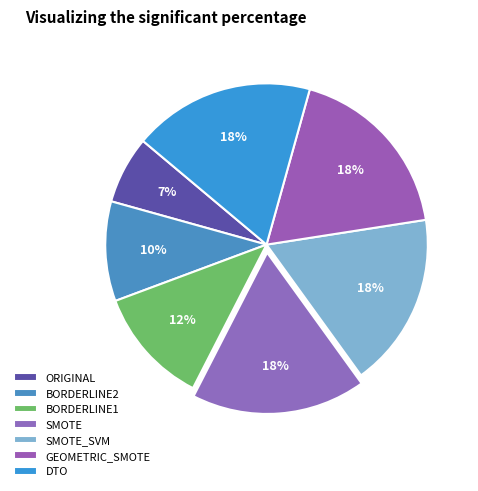

Which category has the biggest portion of the pie?

GEOMETRIC_SMOTE